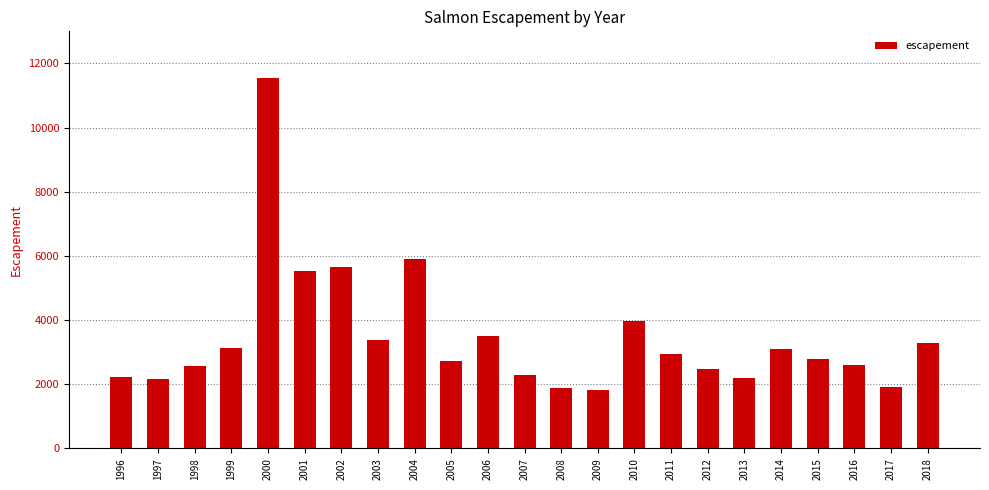

What is the value of the 18th bar from the left?

2200